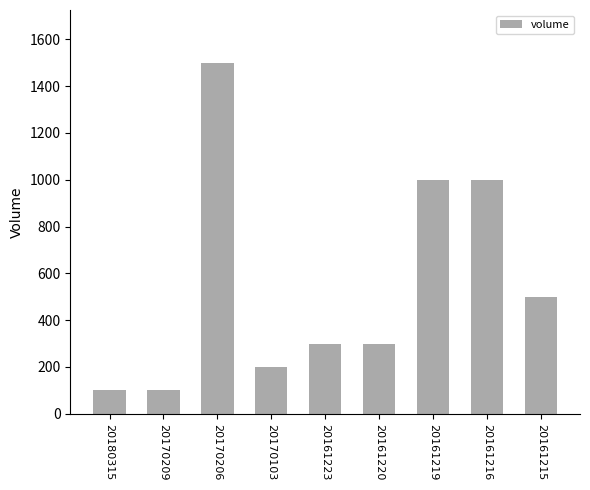

Reading right to left, list all the values displayed in this chart.

500	1000	1000	300	300	200	1500	100	100